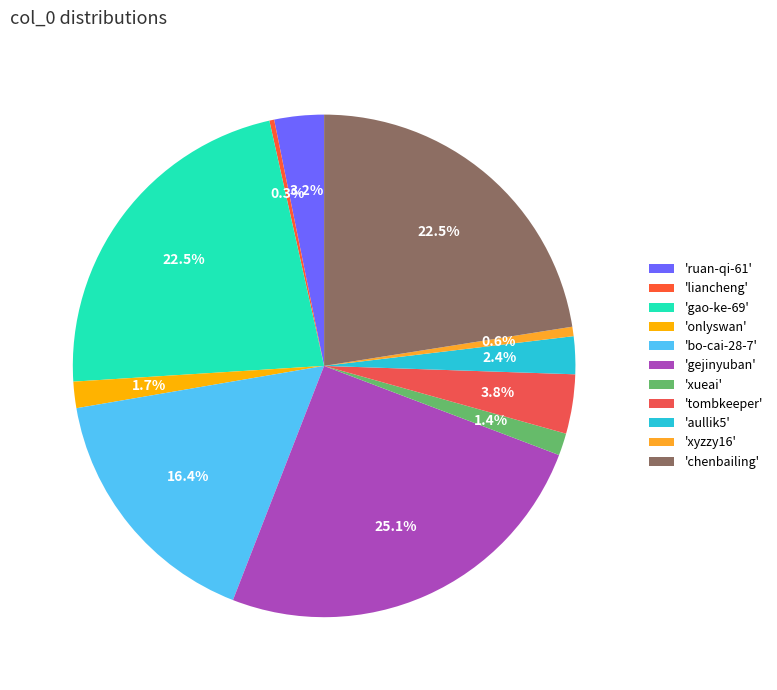

To the nearest percent, what is the difference between the largest and smallest slice percentages?

25%